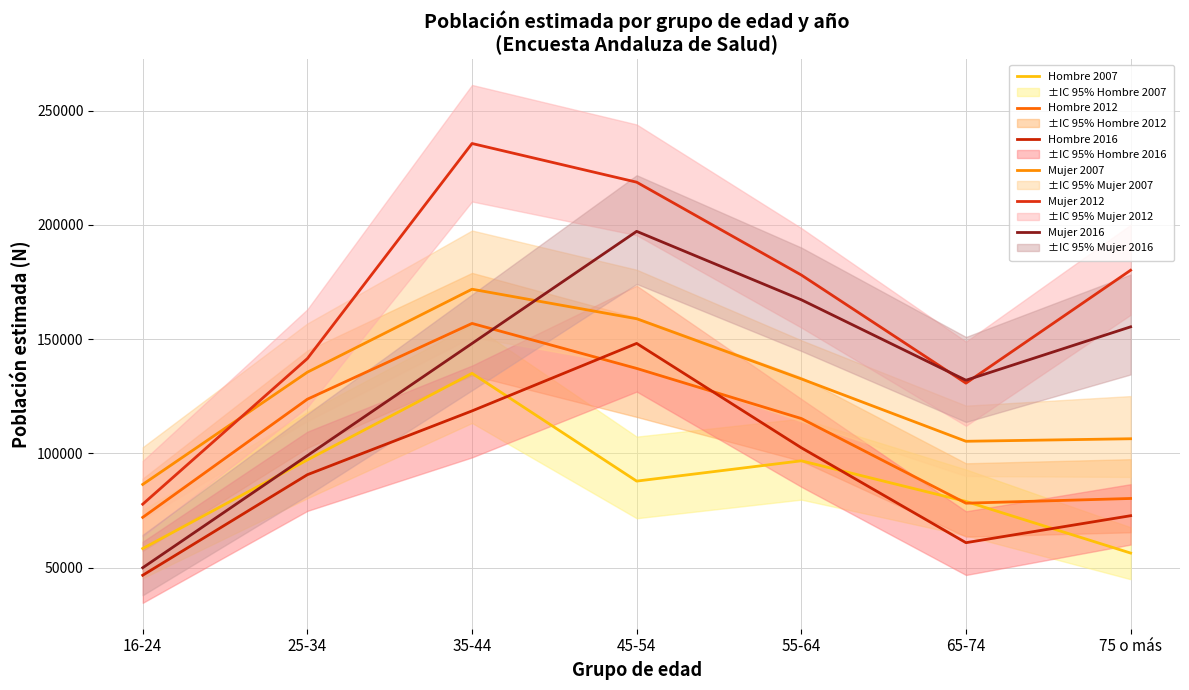

Reading right to left, transcribe all the data shown in this chart.

Hombre 2007: 75 o más=56380	65-74=78974	55-64=96758	45-54=87873	35-44=135046	25-34=97155	16-24=58355
Hombre 2012: 75 o más=80273	65-74=78209	55-64=115274	45-54=137197	35-44=156895	25-34=123725	16-24=72005
Hombre 2016: 75 o más=72729	65-74=60918	55-64=102473	45-54=148151	35-44=118600	25-34=90682	16-24=46670
Mujer 2007: 75 o más=106418	65-74=105309	55-64=132617	45-54=158949	35-44=171874	25-34=135548	16-24=86423
Mujer 2012: 75 o más=180175	65-74=130754	55-64=178090	45-54=218723	35-44=235654	25-34=141519	16-24=77778
Mujer 2016: 75 o más=155409	65-74=132031	55-64=167250	45-54=197203	35-44=148123	25-34=99042	16-24=49957